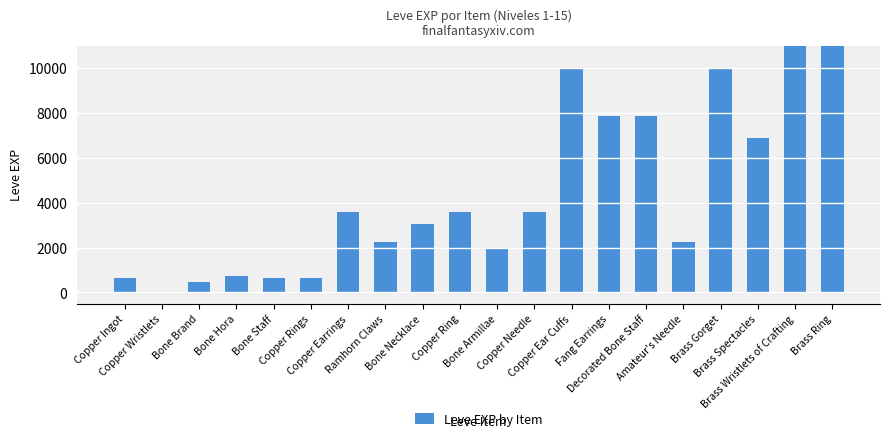

What is the label of the 8th bar from the right?

Copper Ear Cuffs